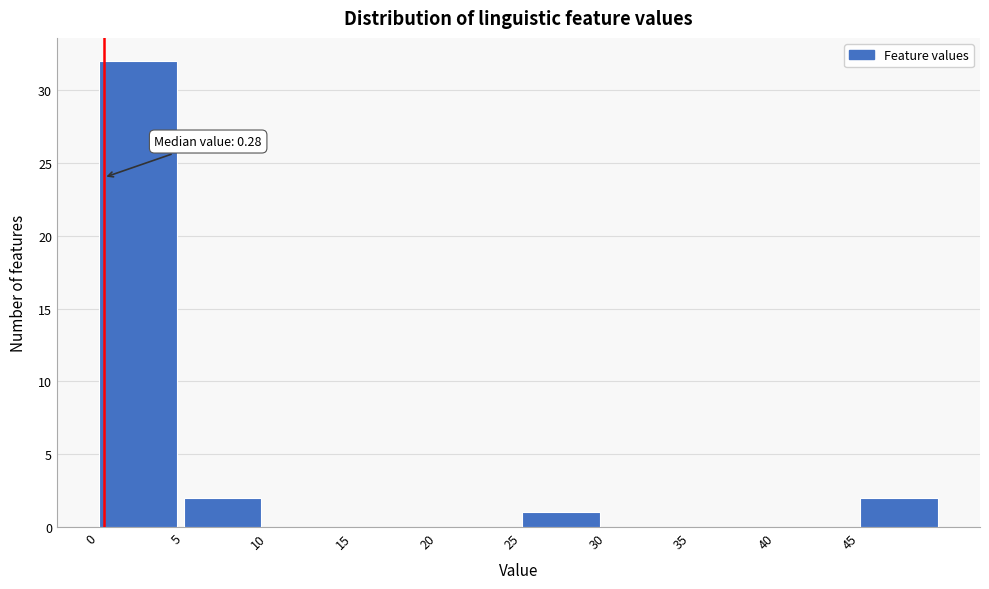

Which range on the x-axis has the tallest bar?

0 to 5